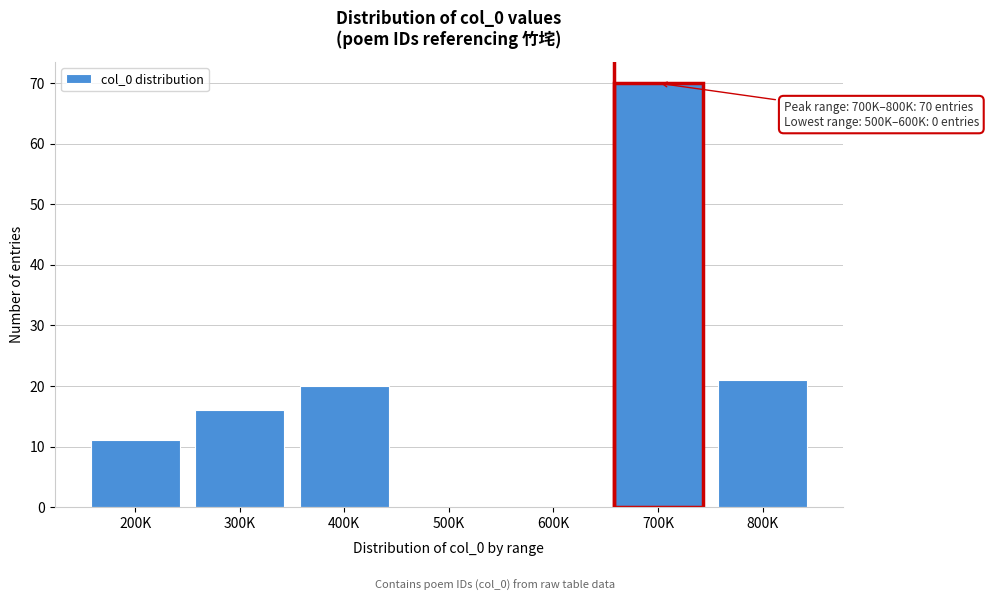

Reading left to right, extract all data points from this chart.

200K=11	300K=16	400K=20	500K=0	600K=0	700K=70	800K=21